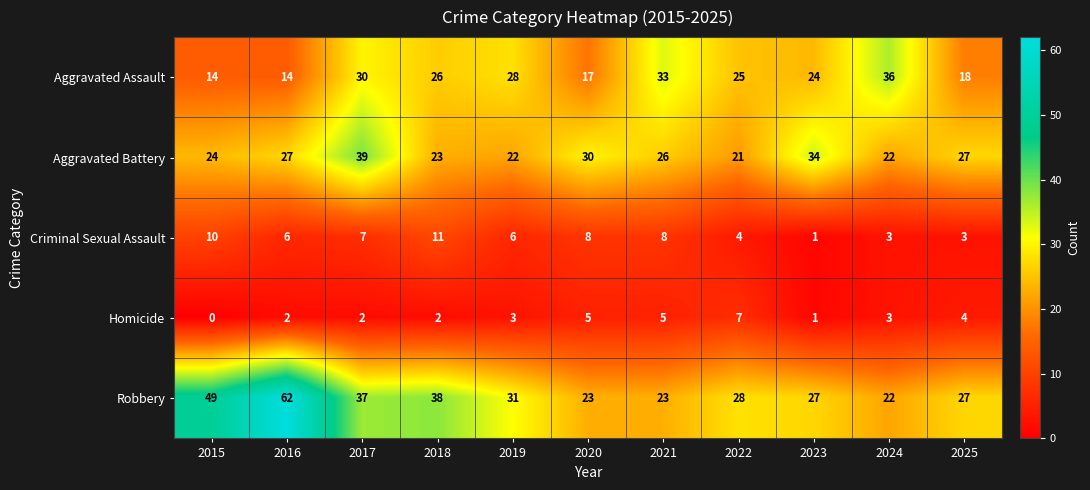

Between 2016 and 2017, which series saw the biggest shift?

Robbery